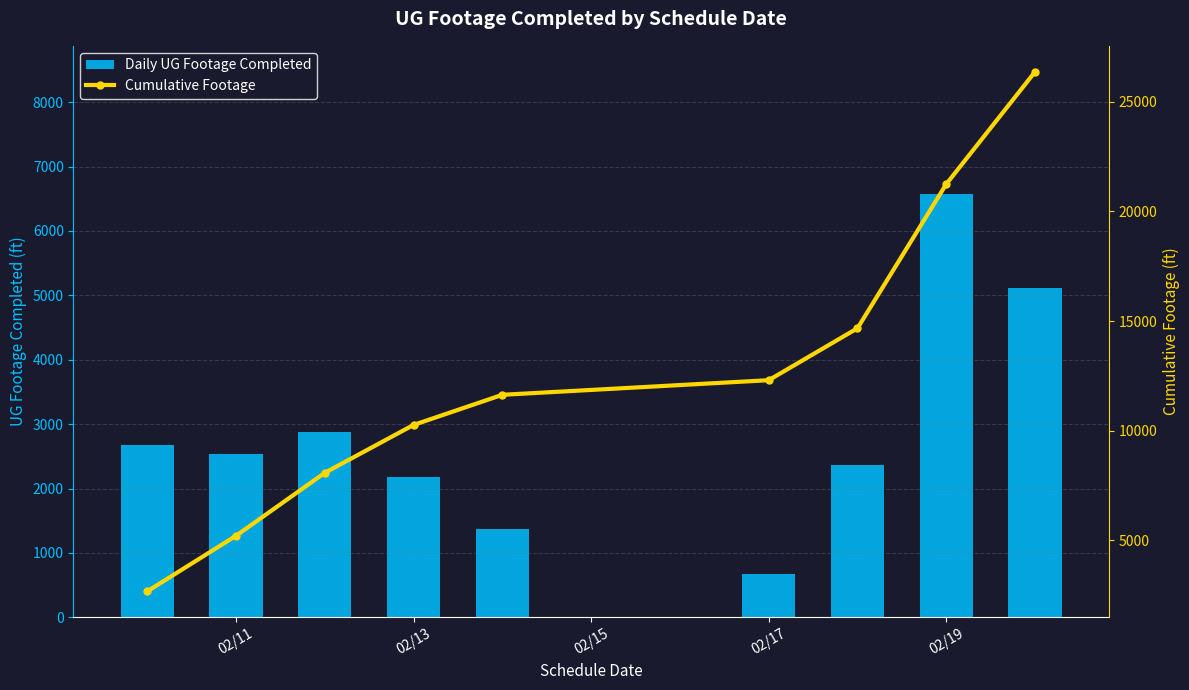

Reading left to right, list all the values displayed in this chart.

Daily UG Footage Completed: 2677	2533	2871	2182	1374	666	2367	6573	5117
Cumulative Footage: 2677	5210	8081	10263	11637	12303	14670	21243	26360